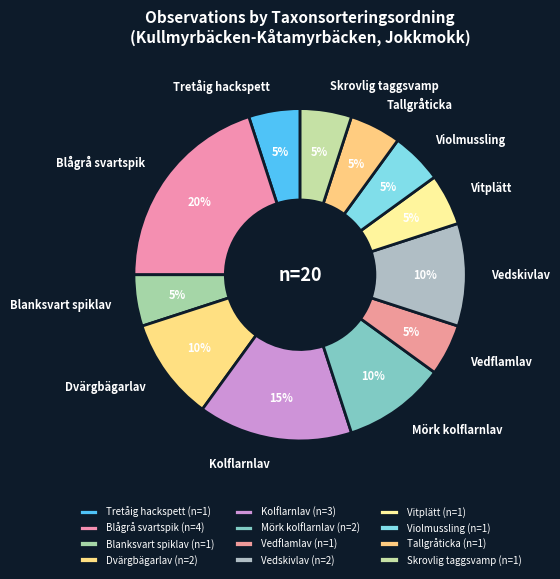

True or false: Vedskivlav accounts for 10% of the total.

True